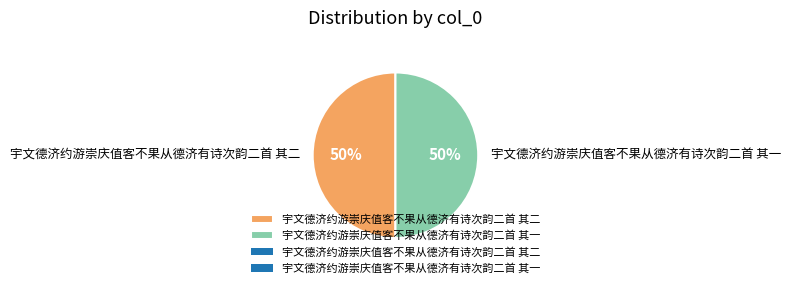

Is the sum of 宇文德济约游崇庆值客不果从德济有诗次韵二首 其二 and 宇文德济约游崇庆值客不果从德济有诗次韵二首 其一 greater than half?

Yes